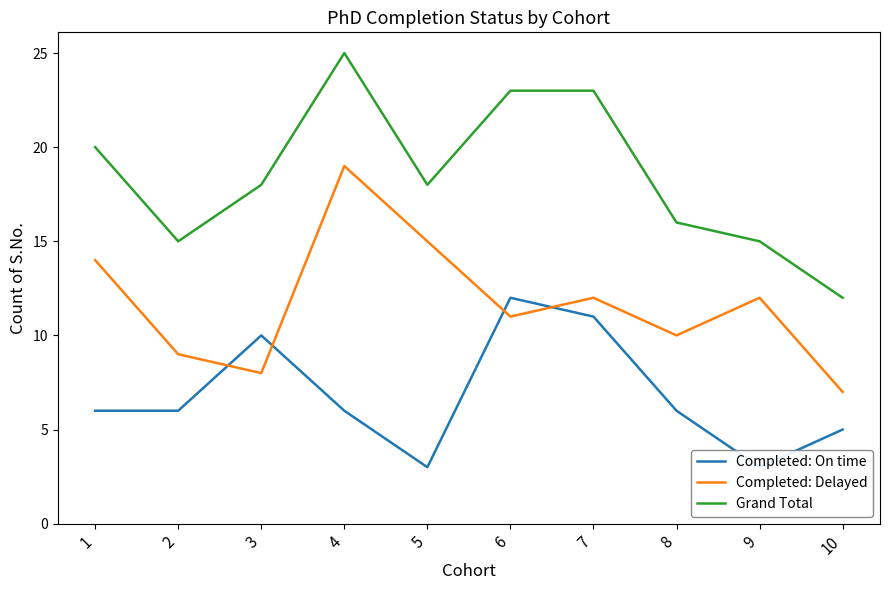

True or false: Grand Total and Completed: Delayed intersect in this chart.

False